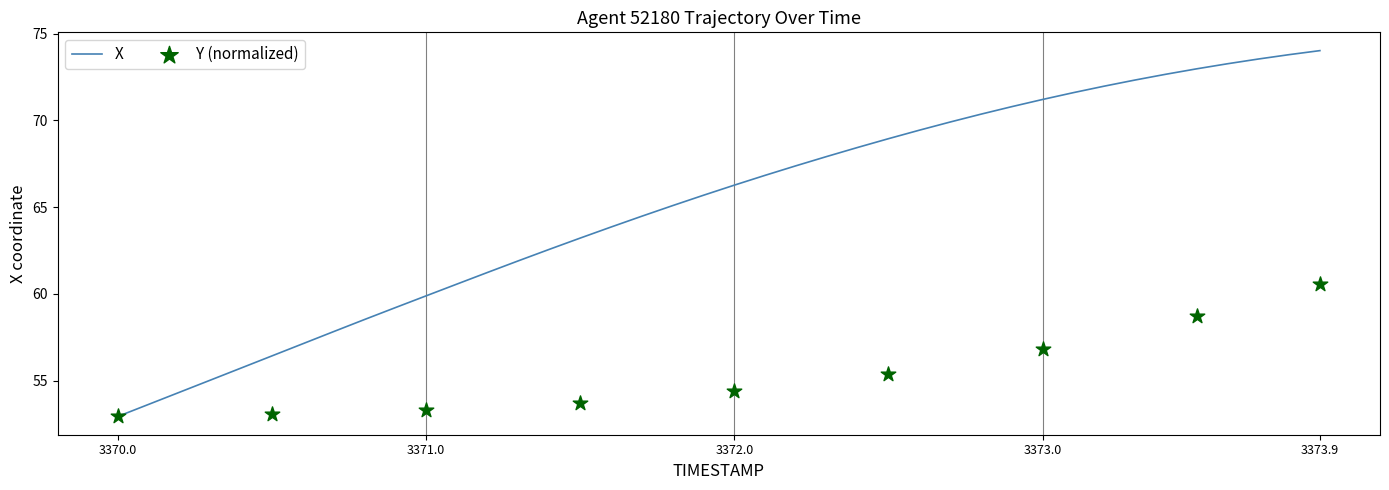

The value of X at 3371.0 is 59.9. True or false?

True